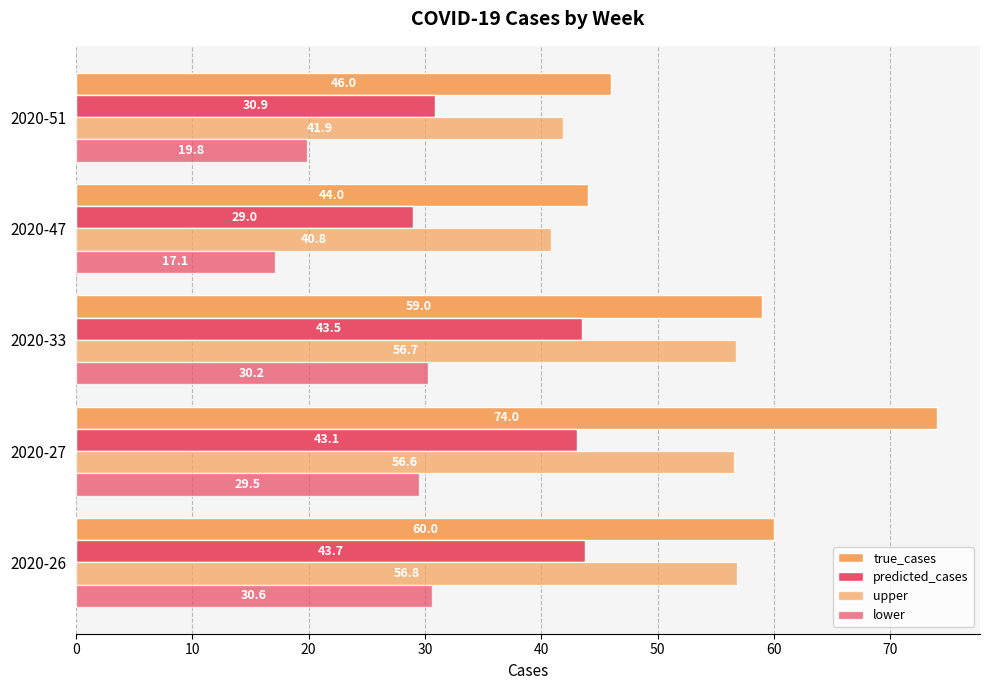

How many distinct data groups are displayed?

4